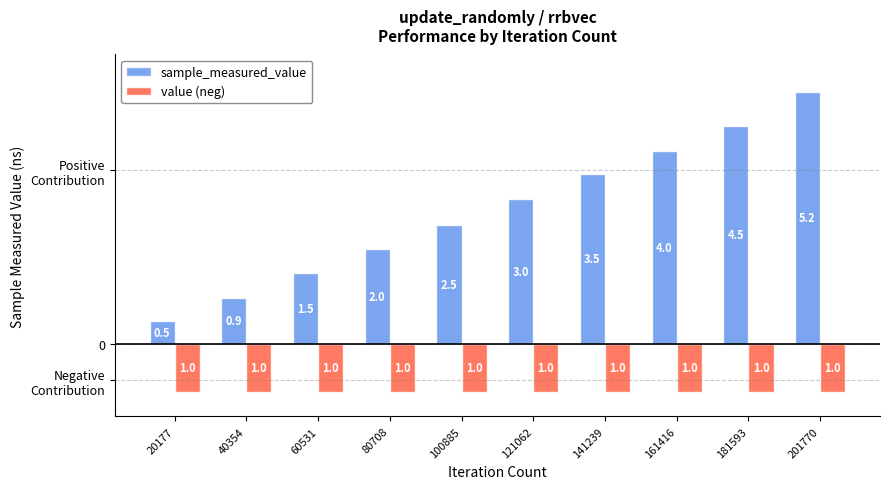

At 181593, list the series in order from smallest to largest.

value (neg), sample_measured_value